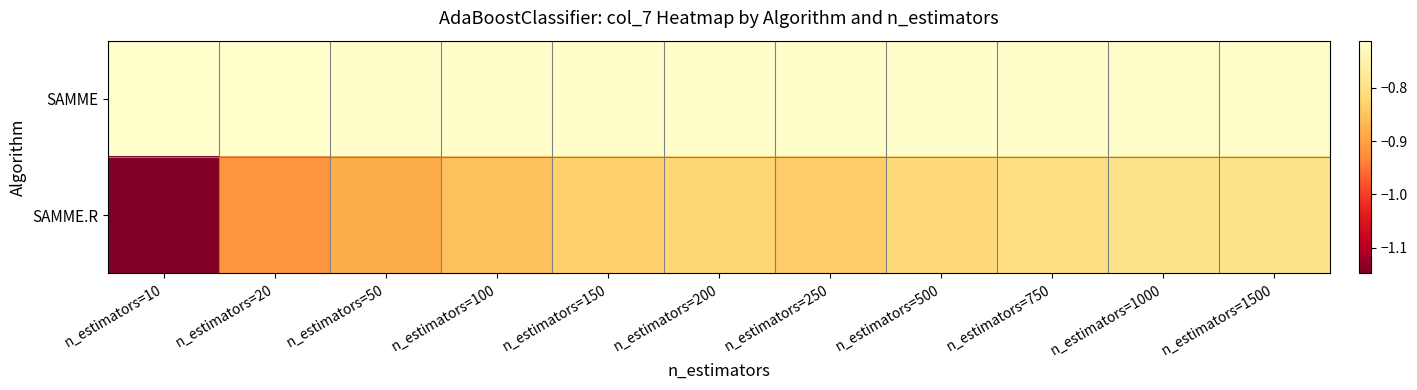

What is the maximum value shown in the chart?

-0.7